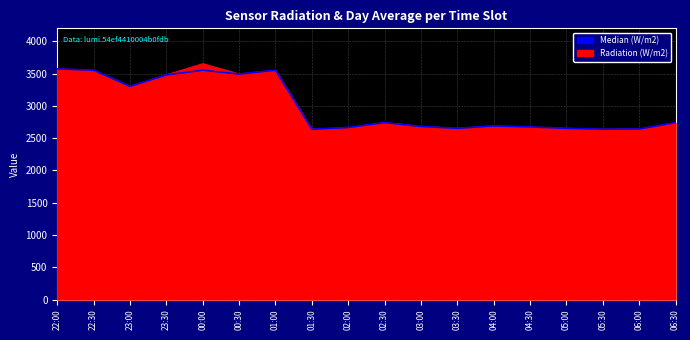

At which label is Radiation (W/m2) closest to 3147?

23:00